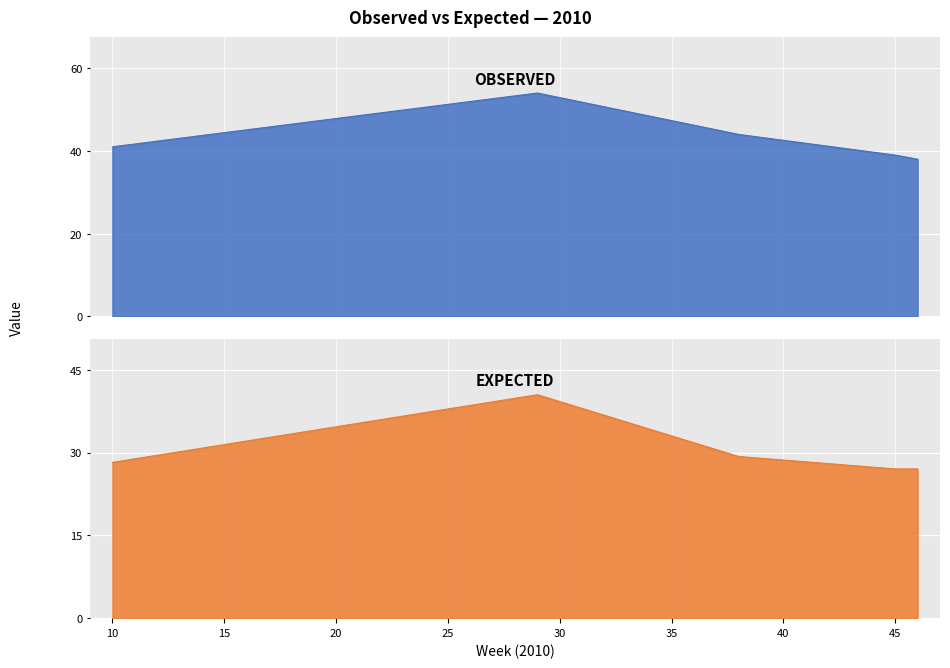

Rank the series by their average value, from highest to lowest.

observed, expected